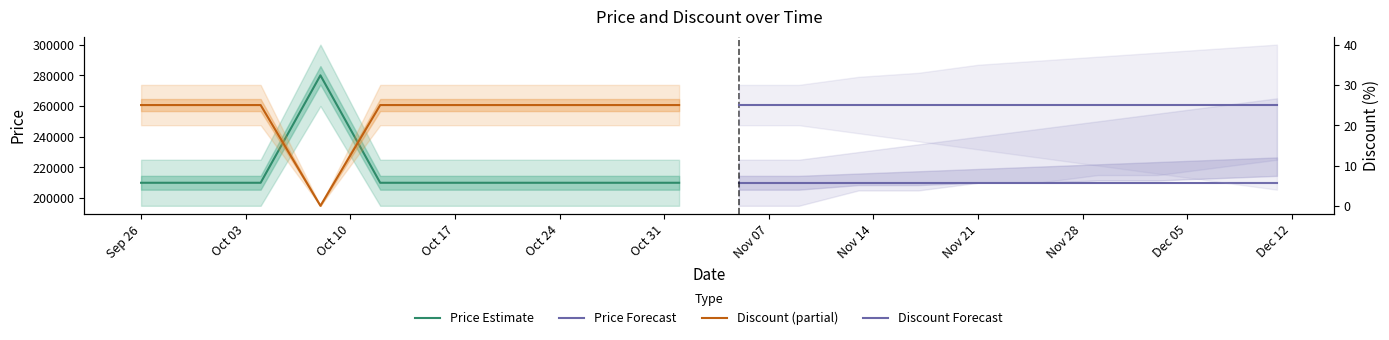

What is the difference between the highest and lowest values at Nov 28?

209975